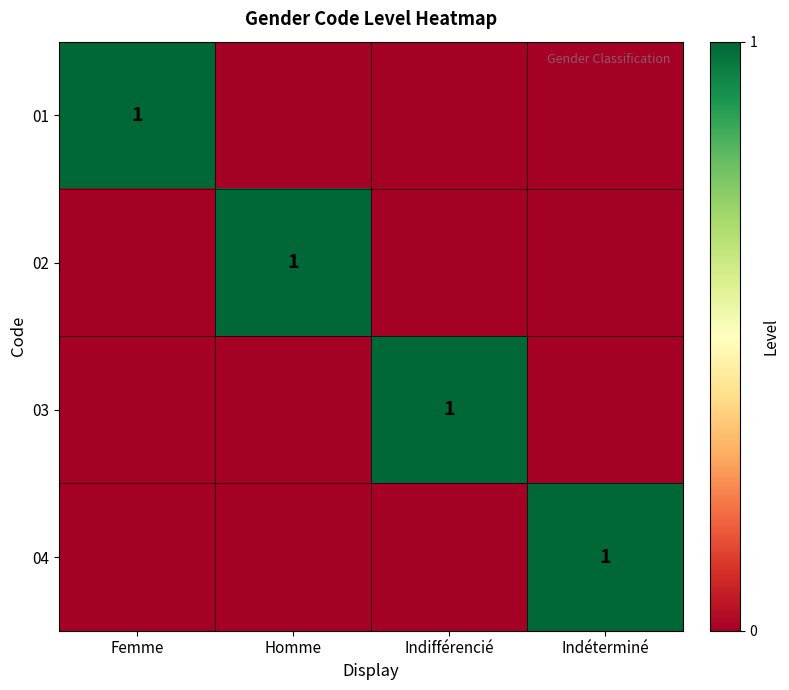

Is it true that 01 equals 2 at Femme?

False